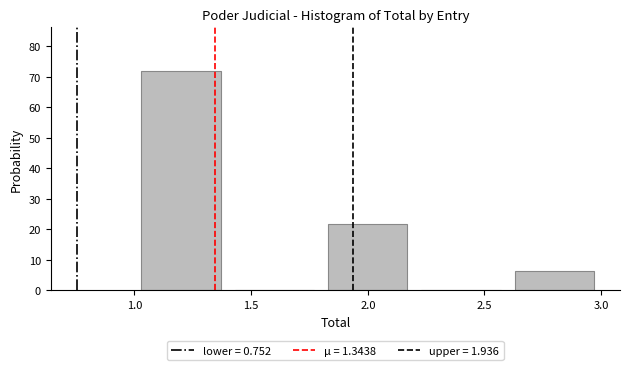

Which range on the x-axis has the tallest bar?

1.0 to 1.4